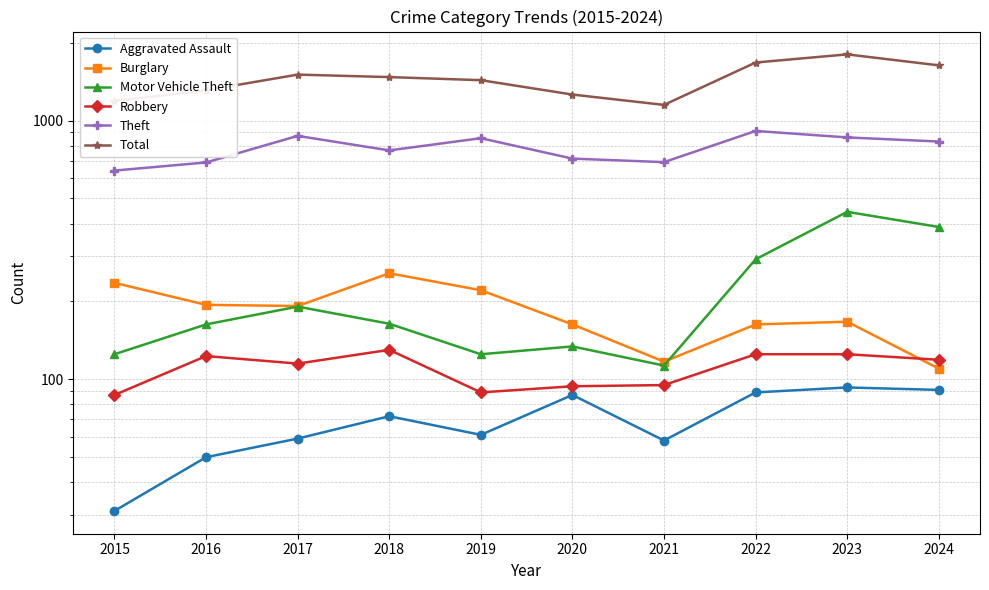

At which label does Theft first exceed 830?

2017